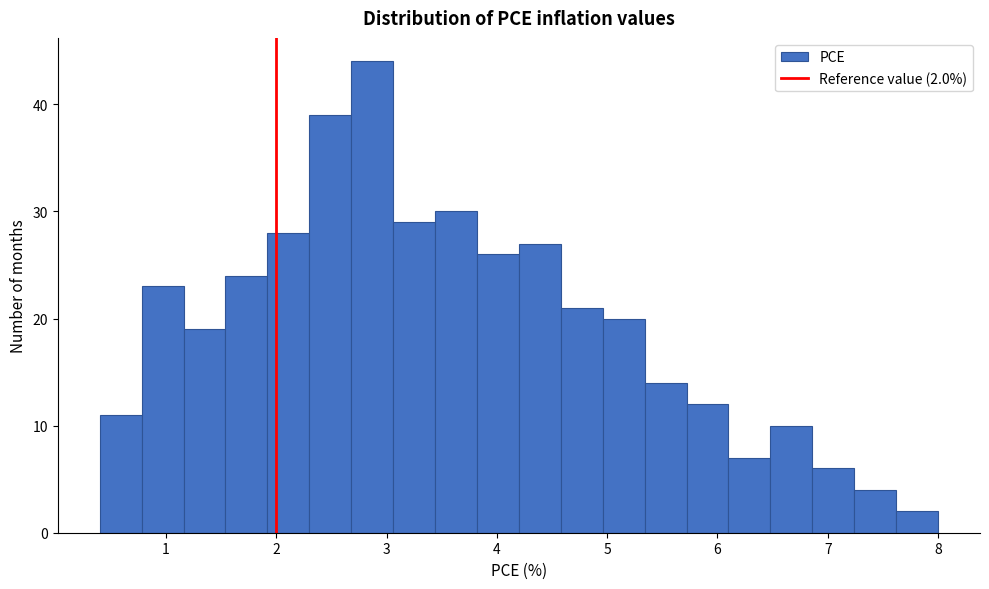

Read against the x-axis, roughly where is the centre of the tallest bar?

2.9